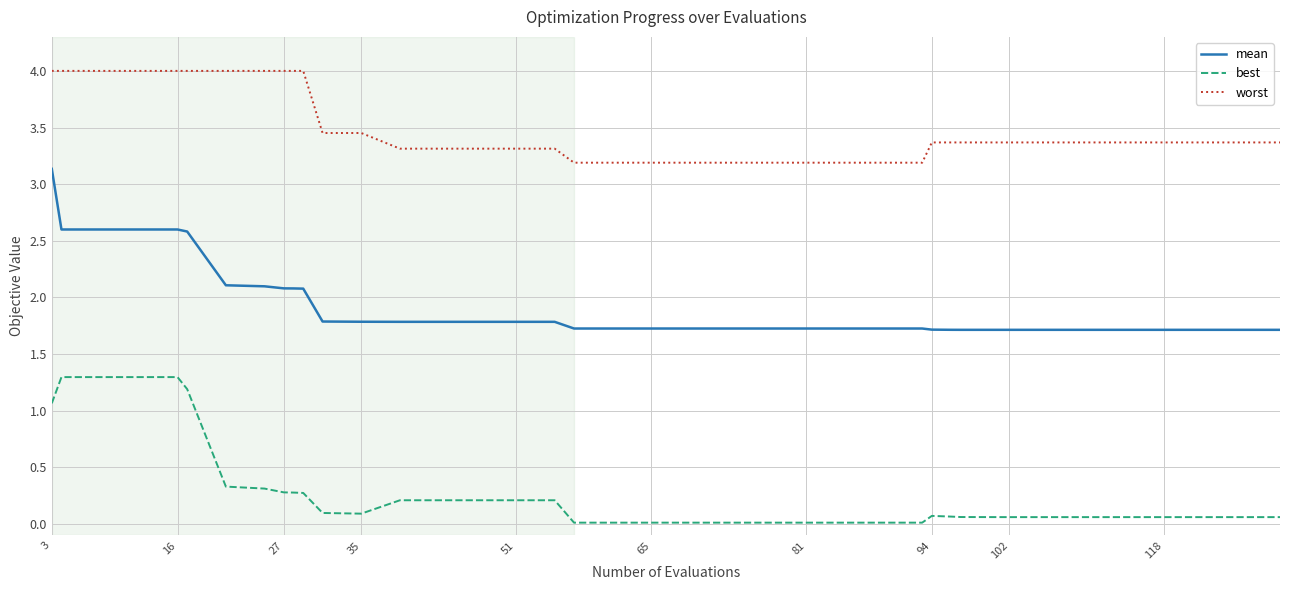

True or false: best and mean intersect in this chart.

False